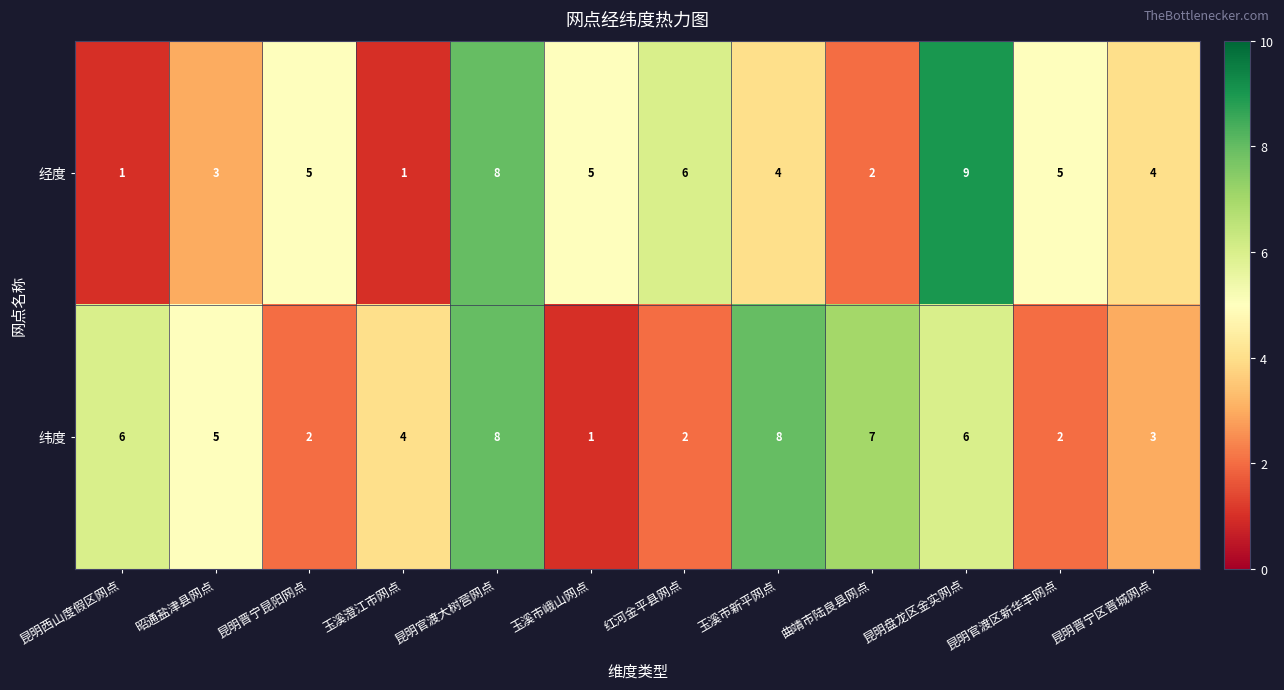

At which category is the sum across all series the highest?

昆明官渡大树营网点